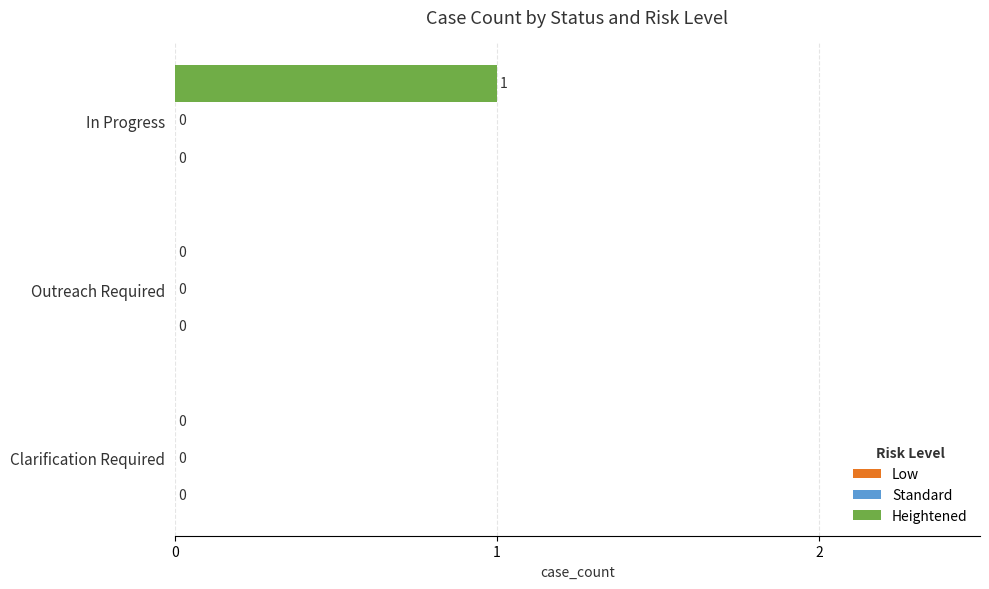

Is it true that the value at Outreach Required is 0?

True